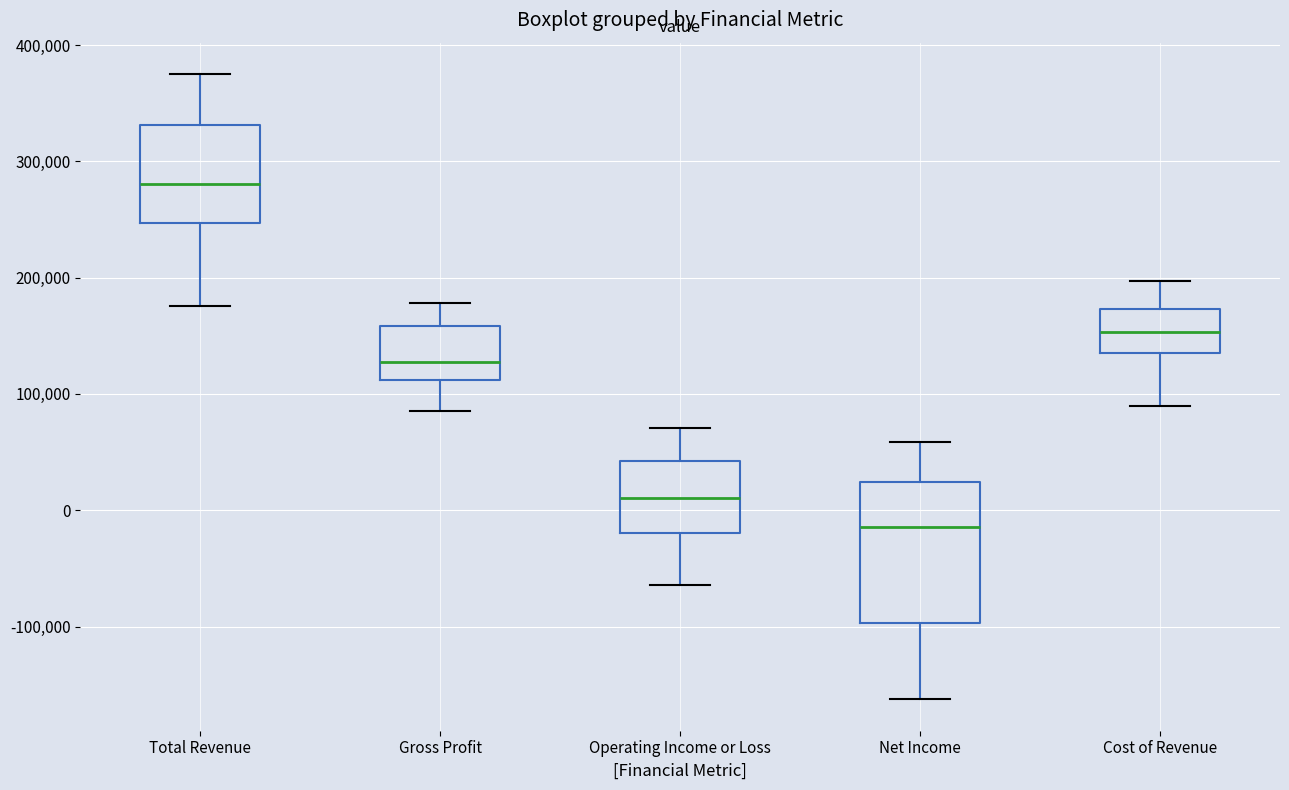

Reading left to right, read every box against the y-axis: the position of its median line, the range the box covers, and the ends of its whiskers. The values are not printed on the chart, so give them approximately, as read against the axis.

Total Revenue: median 280000, box 250000 to 330000, whiskers 180000 to 380000
Gross Profit: median 130000, box 110000 to 160000, whiskers 90000 to 180000
Operating Income or Loss: median 10000, box -20000 to 40000, whiskers -60000 to 70000
Net Income: median -10000, box -100000 to 20000, whiskers -160000 to 60000
Cost of Revenue: median 150000, box 140000 to 170000, whiskers 90000 to 200000